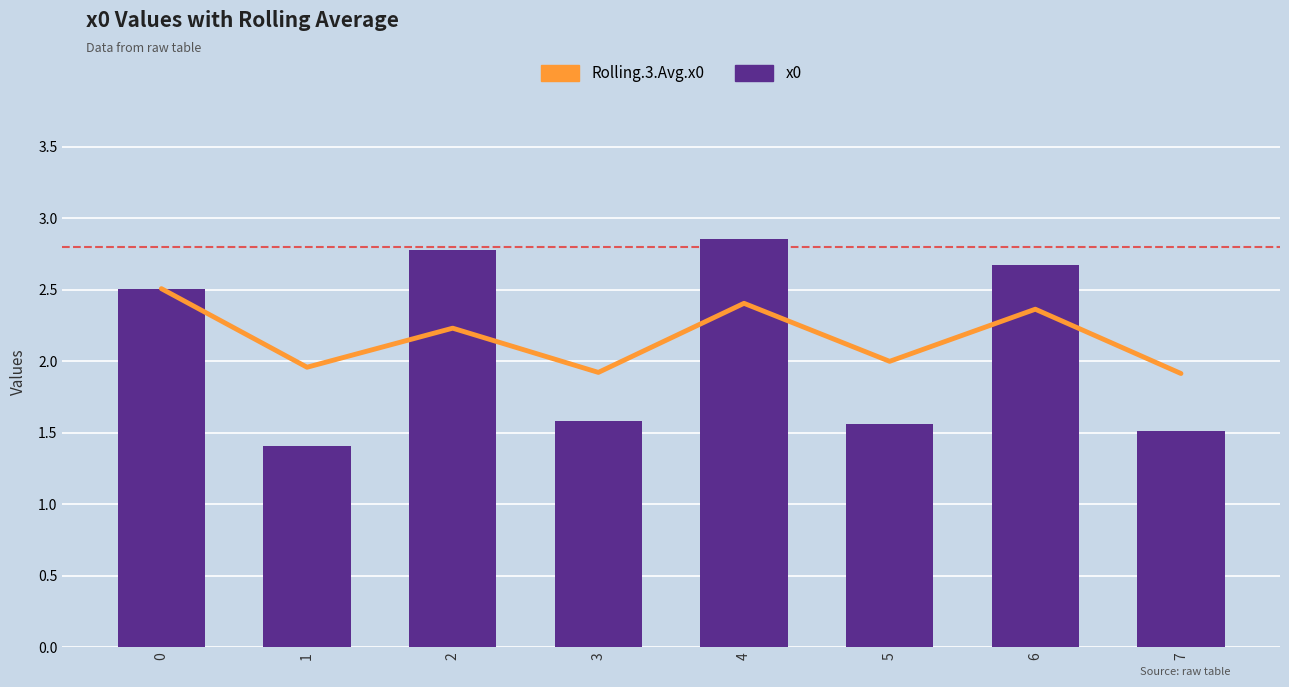

Does the chart contain stacked bars?

No